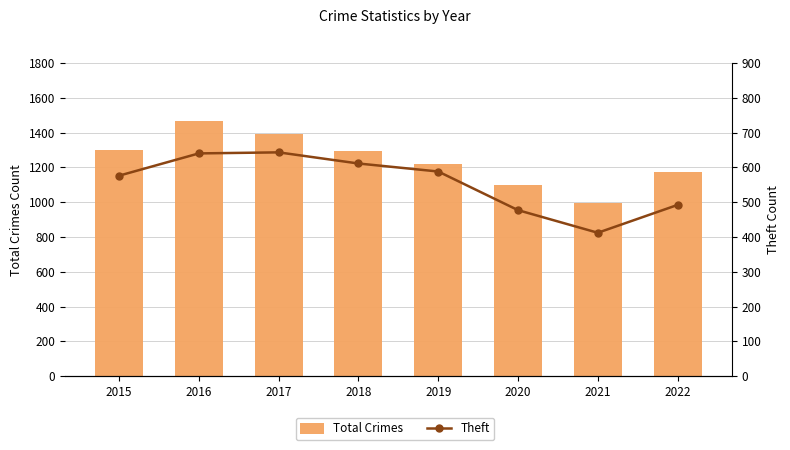

Reading left to right, transcribe all the data shown in this chart.

Total Crimes: 1302	1469	1392	1291	1220	1097	997	1173
Theft: 576	640	643	611	588	477	412	492